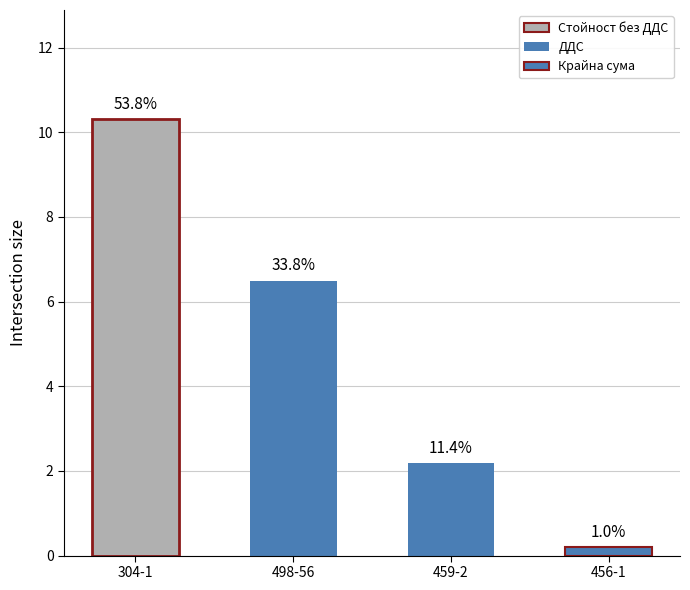

Does the chart contain any negative values?

No